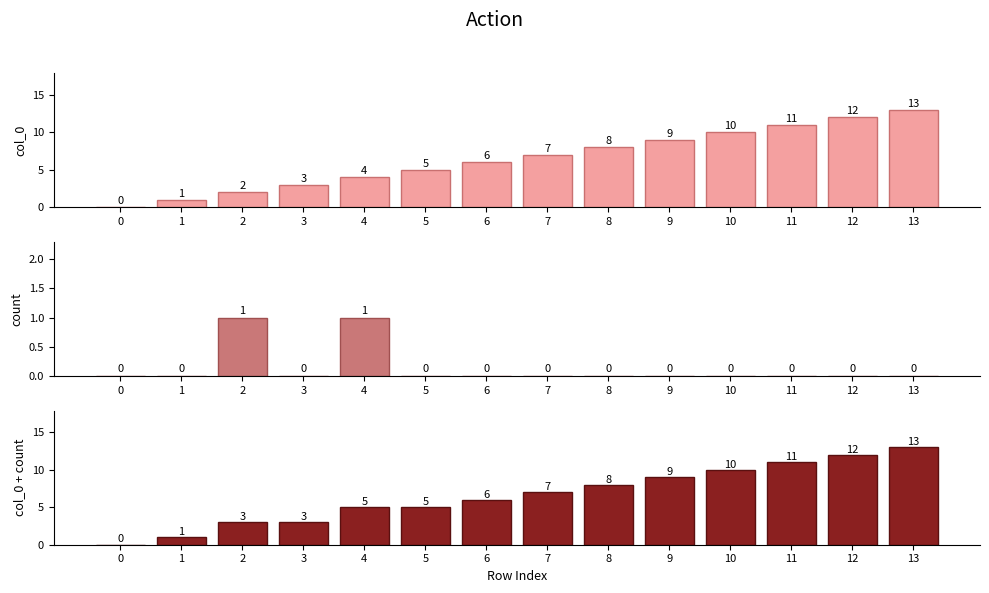

What is the sum of the col_0 values at 1 and 9?

10